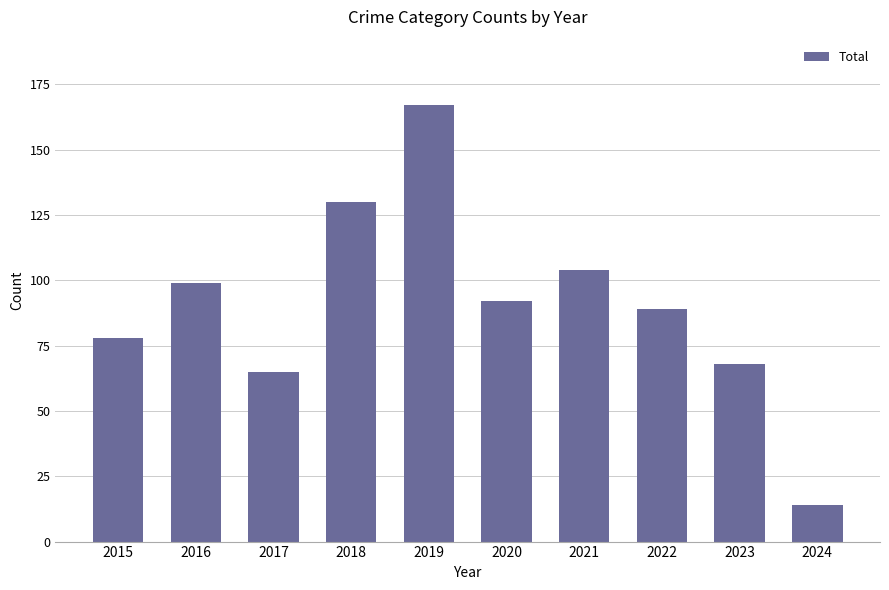

List the labels in order of value, largest first.

2019, 2018, 2021, 2016, 2020, 2022, 2015, 2023, 2017, 2024